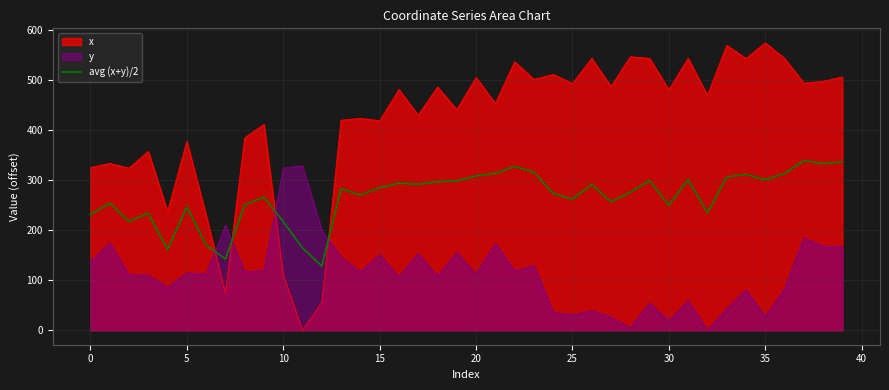

True or false: x and y intersect in this chart.

True